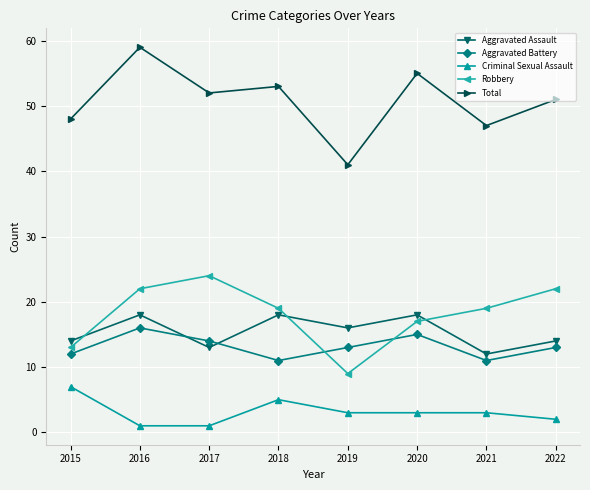

How many lines are shown in the chart?

5